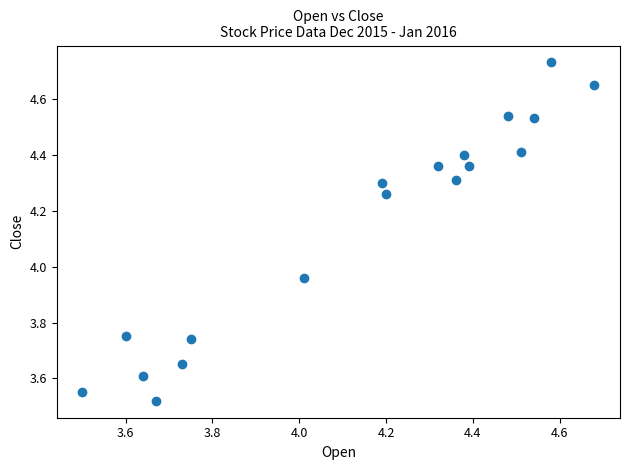

What is the range of Y values (max minus min)?

1.2